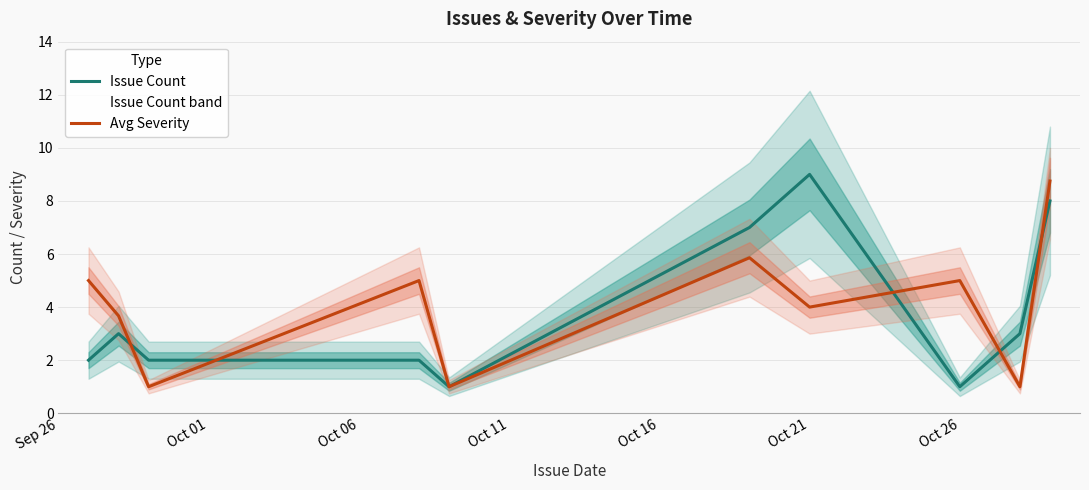

The value of Avg Severity at Oct 26 is 5.0. True or false?

True